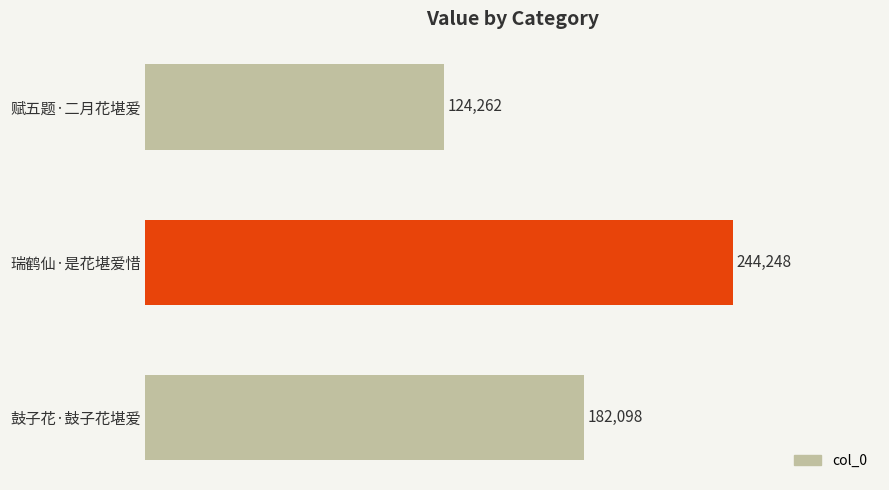

What is the minimum value shown in the chart?

124262